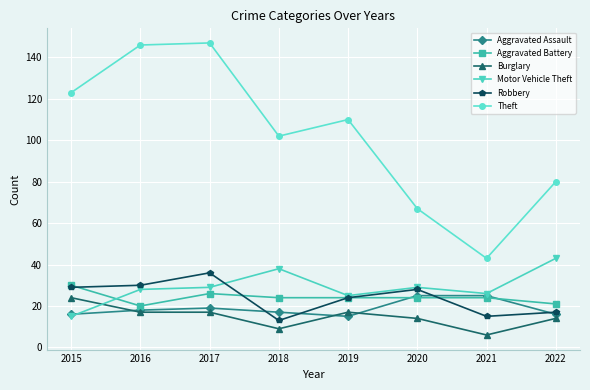

Which series has the largest total across all categories?

Theft